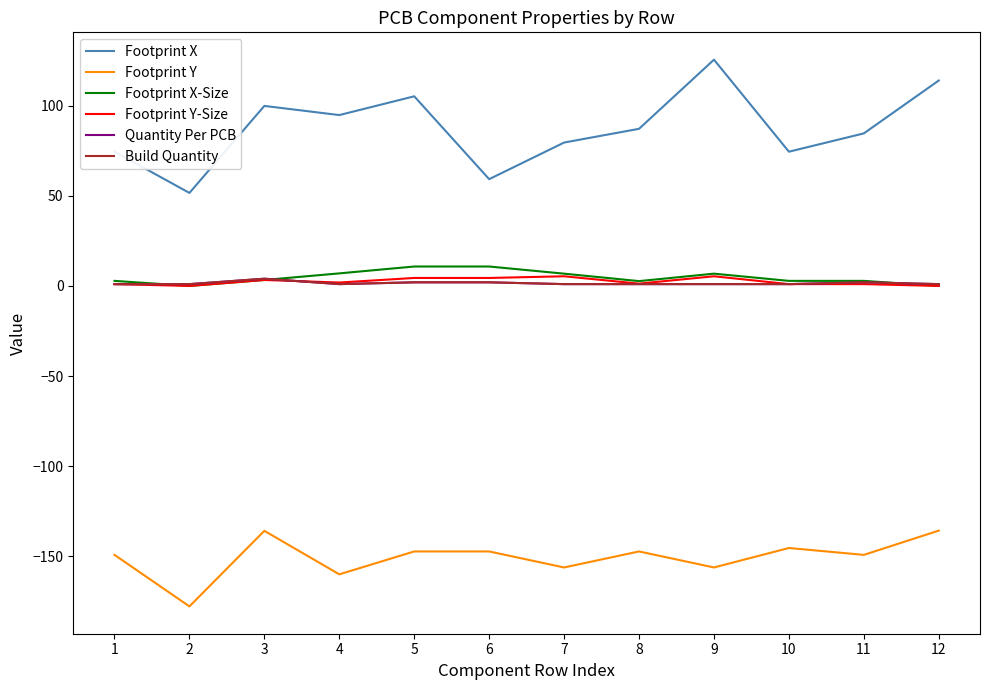

True or false: Footprint Y has a value of -69.3 at 7.

False